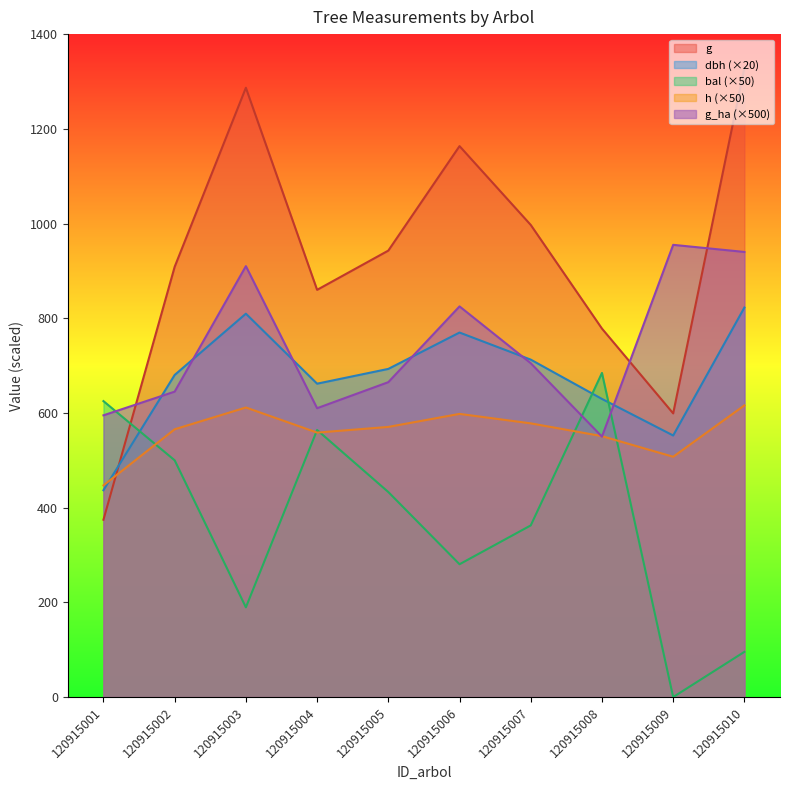

True or false: h has a value of 551.0 at 120915008.

True